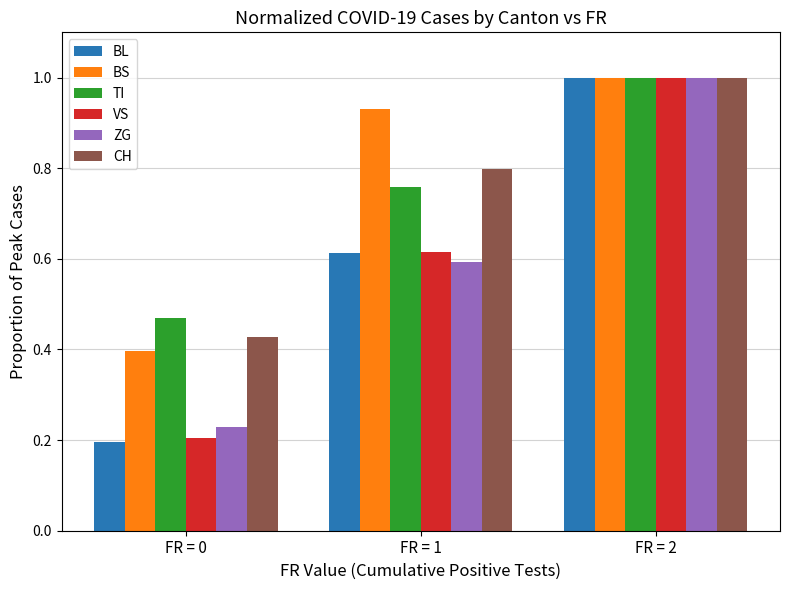

At which category is the sum across all series the highest?

FR = 2